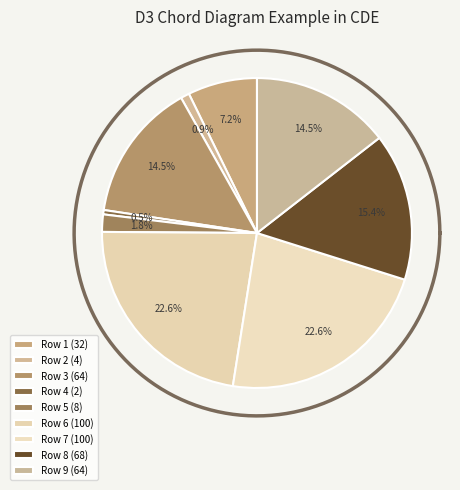

Do Row 4 and Row 7 together represent more than half of the pie?

No